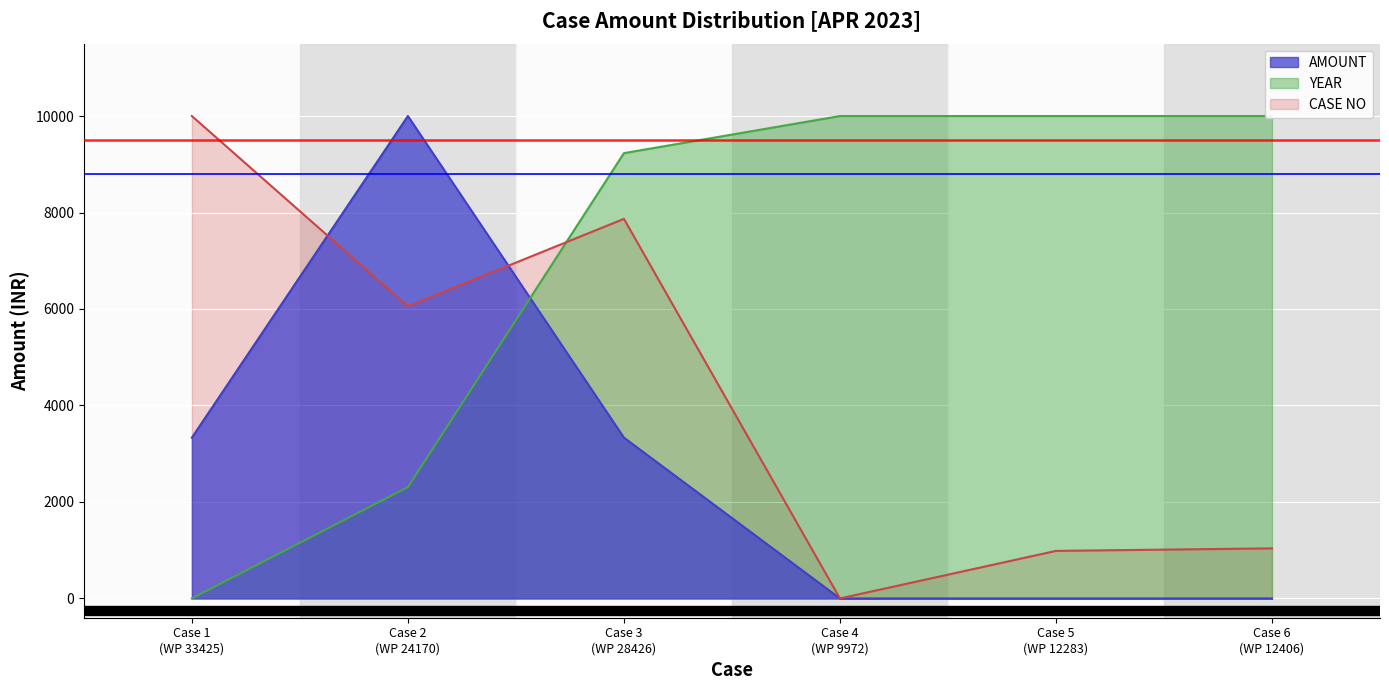

The AMOUNT series shows -4529.2 at Case 5
(WP 12283). True or false?

False